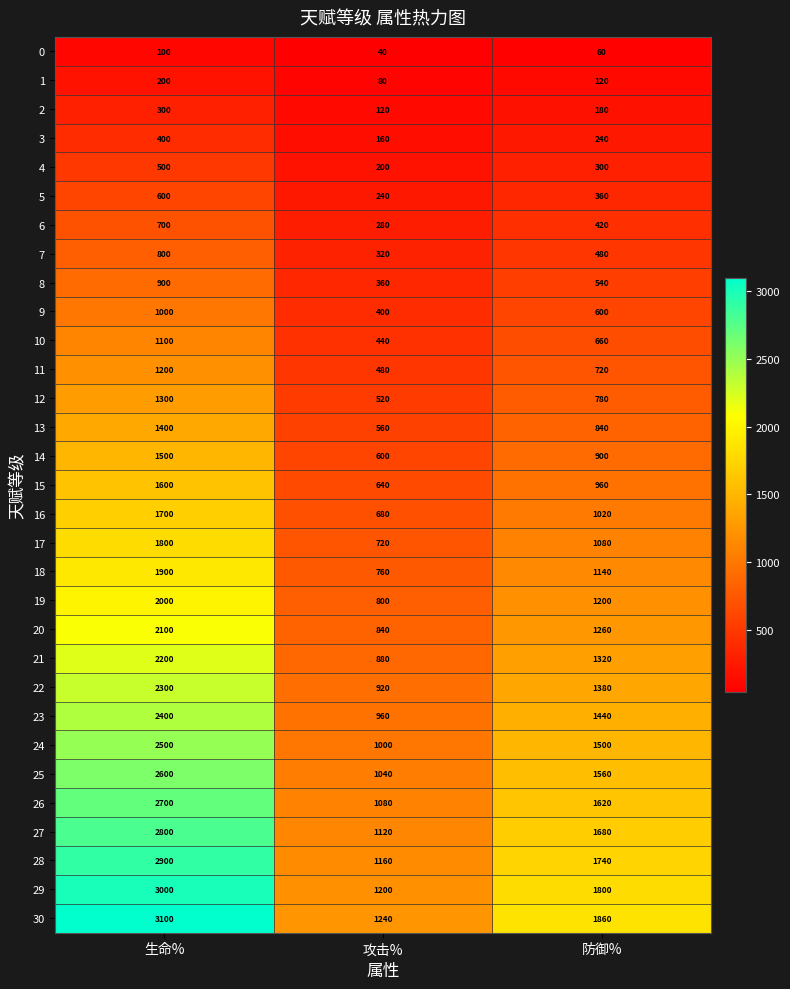

What is the average value of the 27 series?

1867